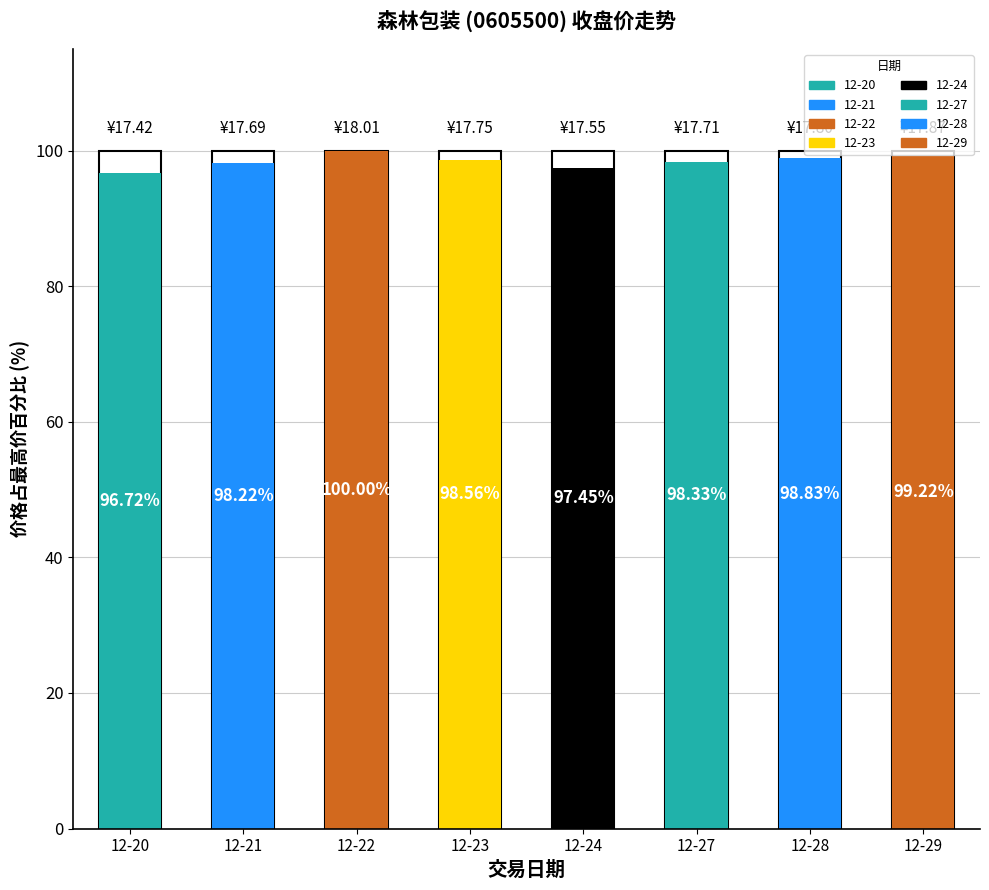

What is the difference between the maximum and minimum values?

3.3